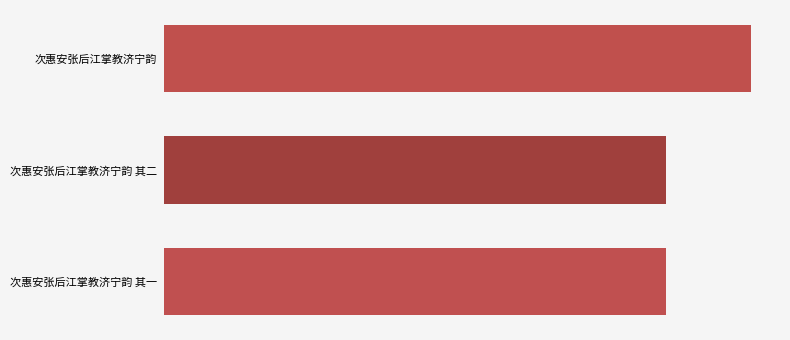

Are the bars horizontal?

Yes